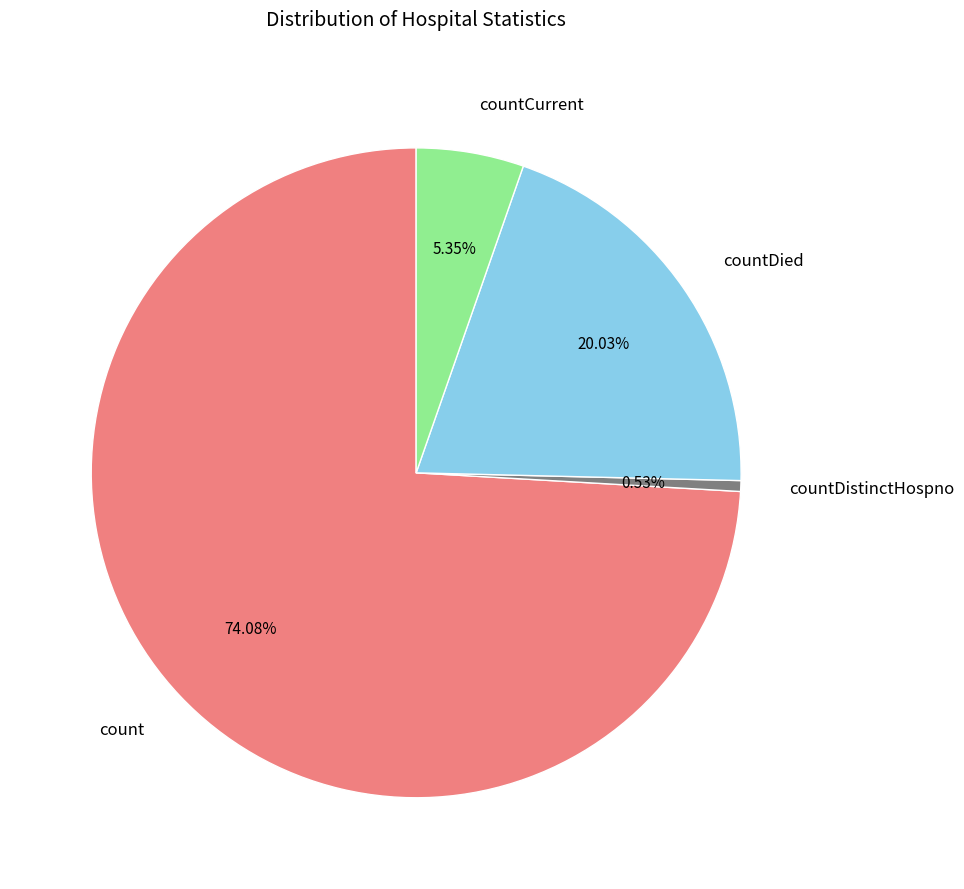

True or false: countDistinctHospno accounts for 1% of the total.

True